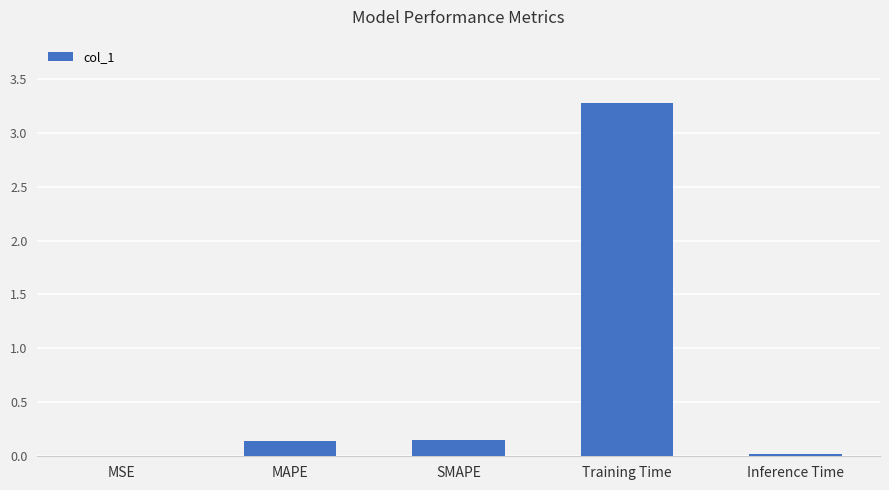

Which category has the highest value across all series?

Training Time